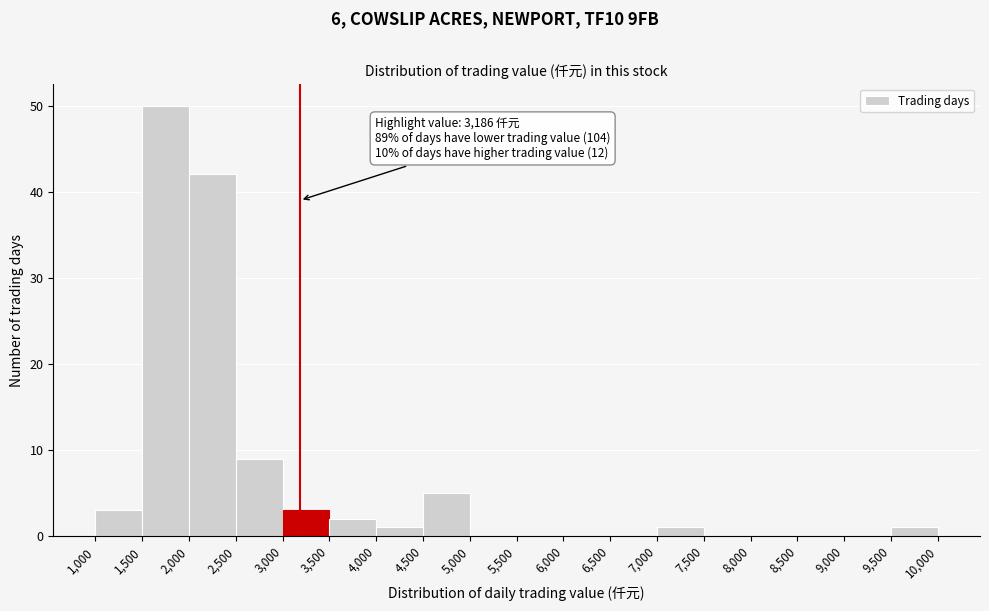

Which range on the x-axis has the tallest bar?

1,500 to 2,000